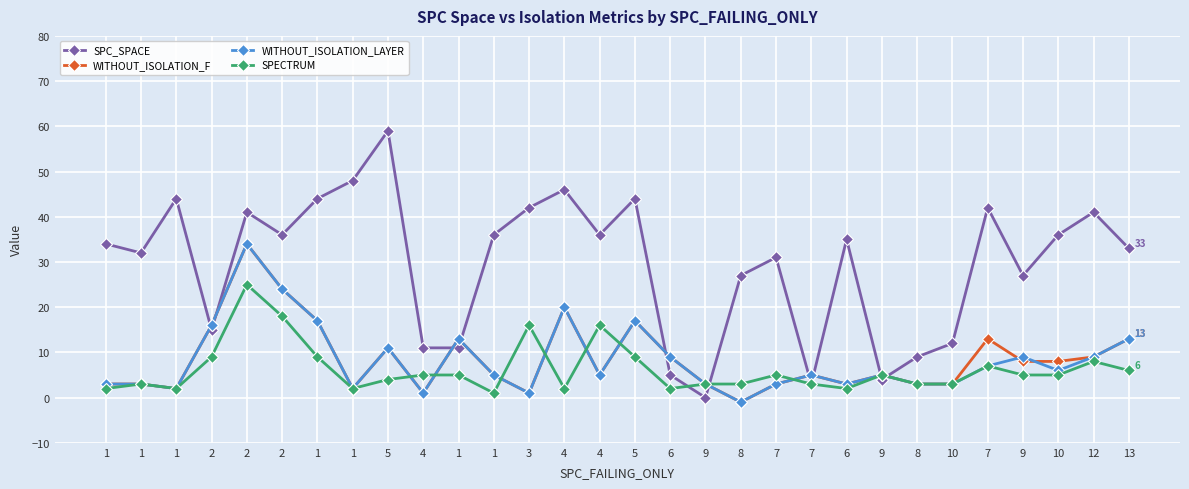

How many distinct data groups are displayed?

4